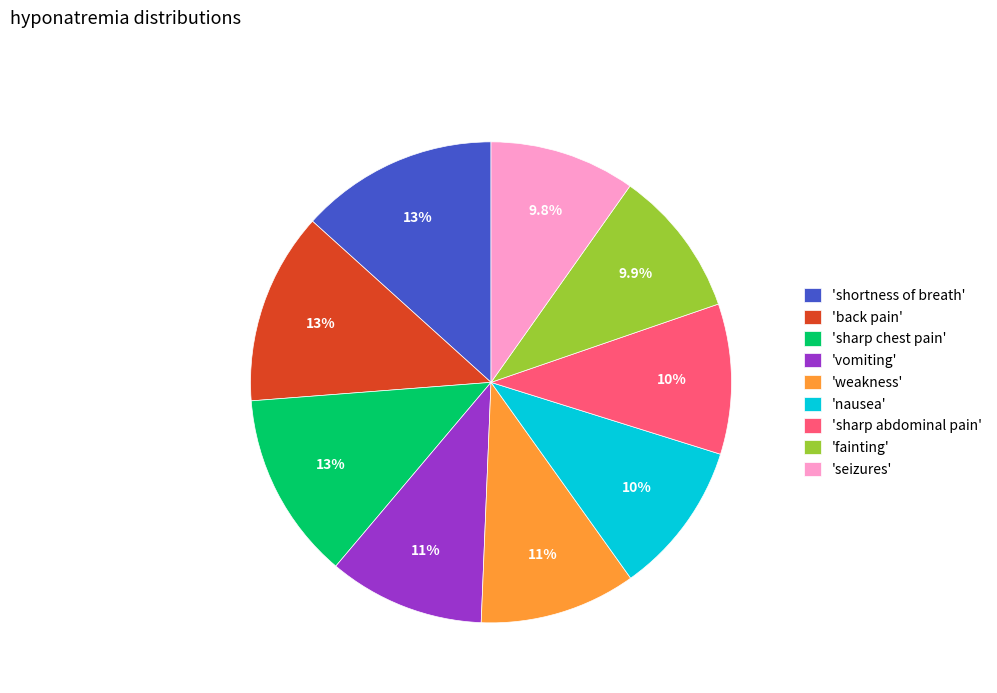

What is the ratio of the value at 'nausea' to the value at 'shortness of breath'?

0.8